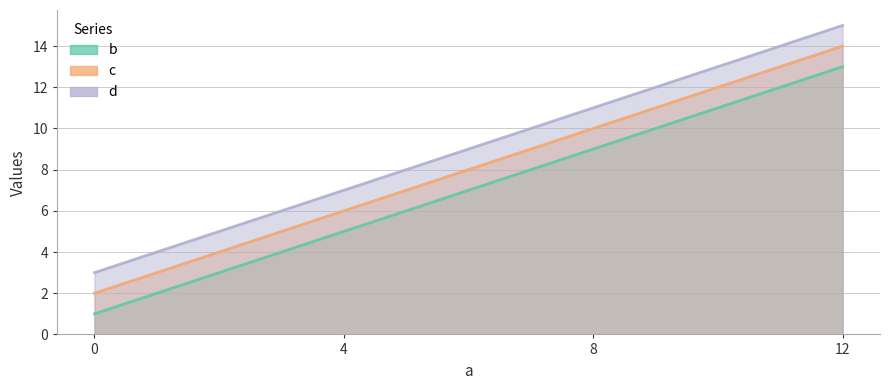

Rank the series at 0 from highest to lowest value.

d, c, b